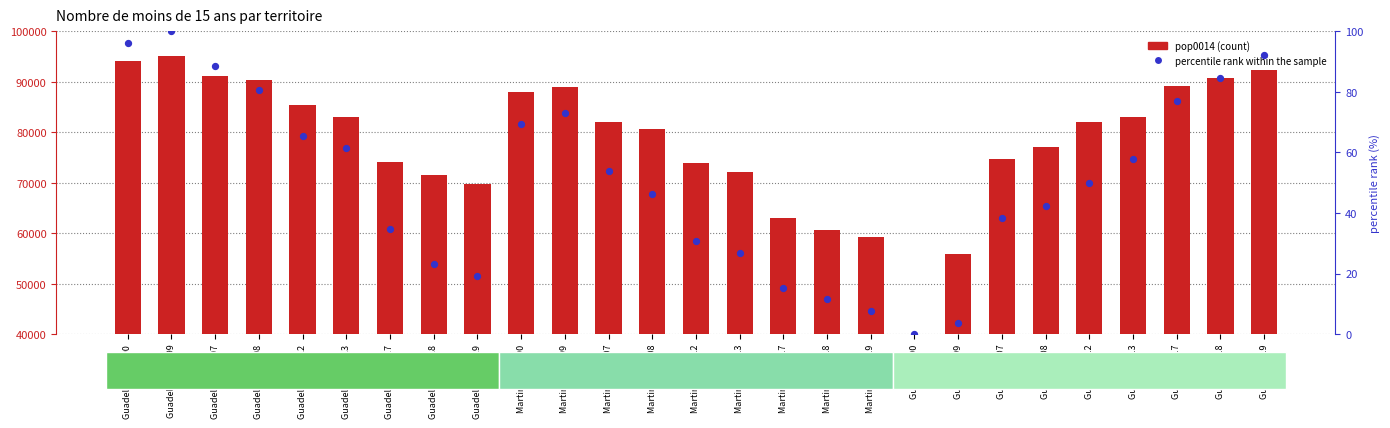

Which series has the widest spread of Y values?

pop0014 (count)